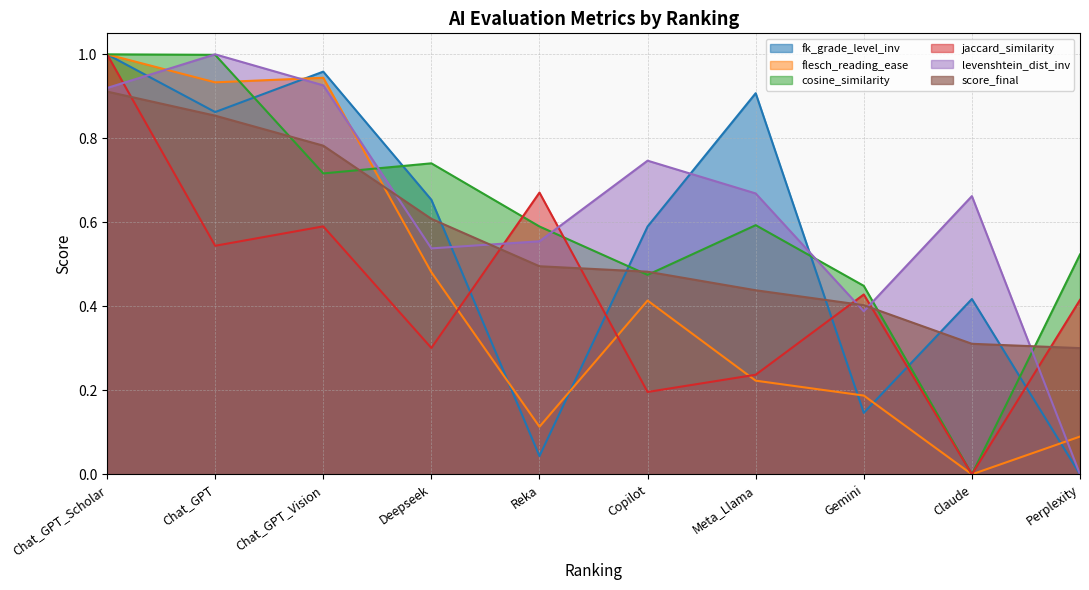

True or false: levenshtein_dist_inv has more than 1 interior local peaks.

True